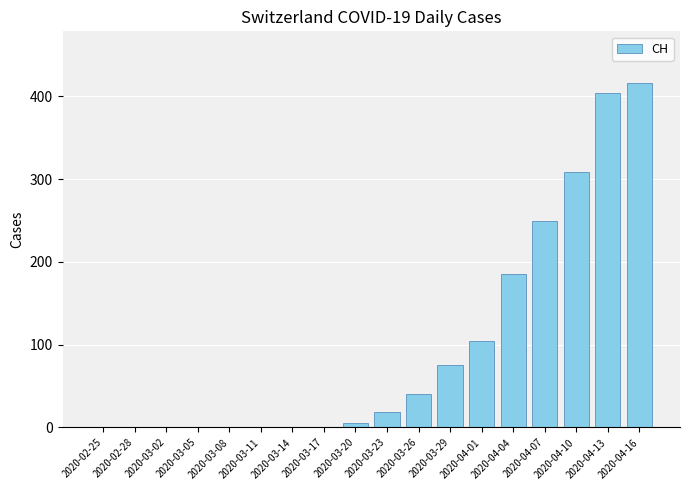

At which label is the value closest to 208?

2020-04-04